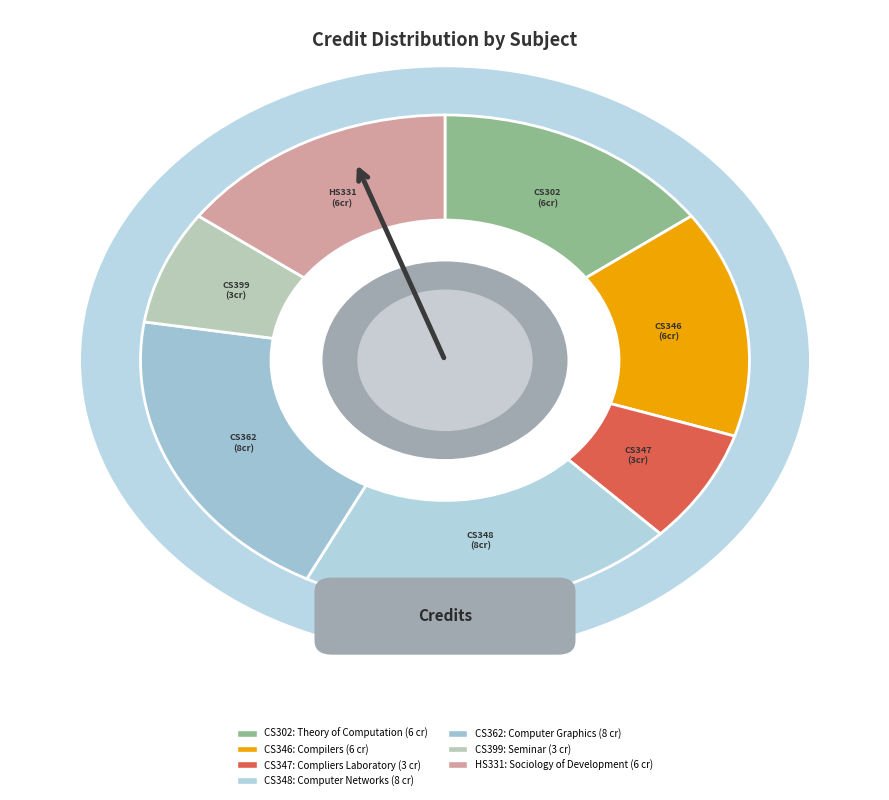

To the nearest percent, what portion does CS362 represent?

20%